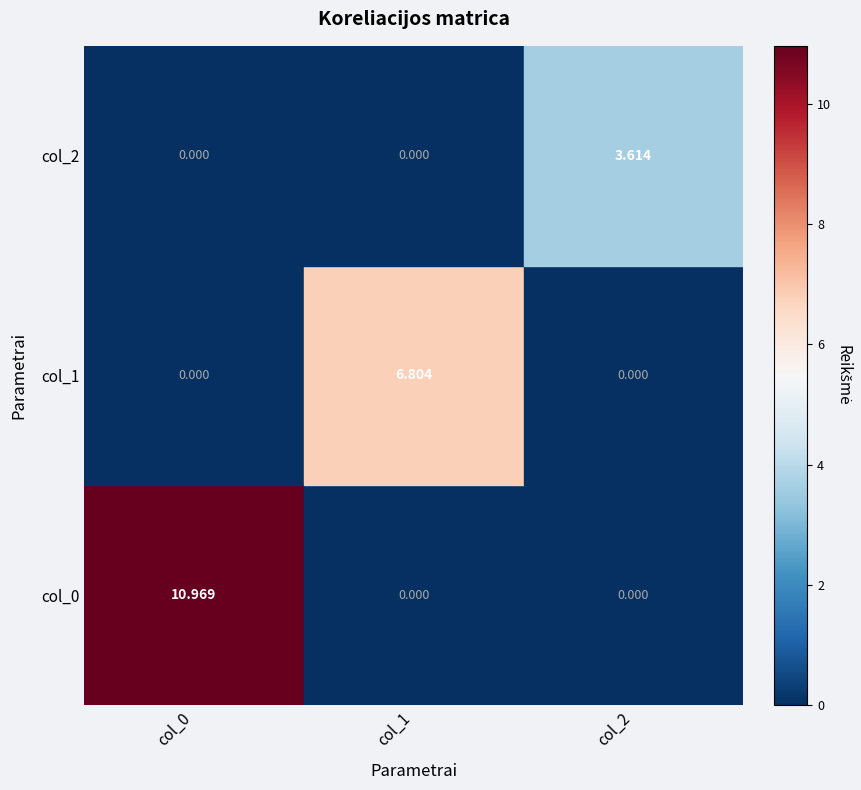

Which series has the largest total across all categories?

col_0